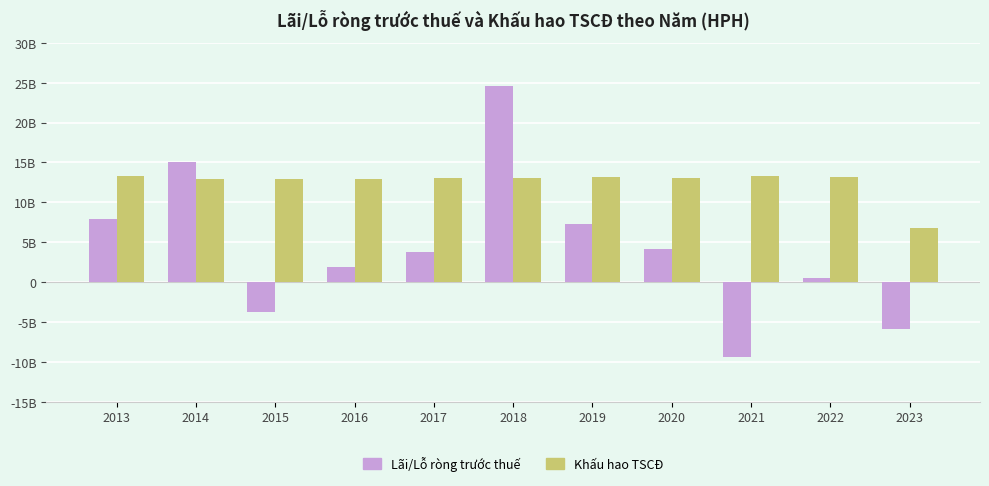

Reading left to right, what are all the values shown in this chart?

Lãi/Lỗ ròng trước thuế: 7885807280	15066448011	-3700135500	1864272784	3763174635	24639250722	7332295219	4100449320	-9426440369	500906911	-5898895313
Khấu hao TSCĐ: 13356157018	12951076200	12959228299	12965340144	13002830507	13013889371	13111080326	13086392856	13271952250	13149558671	6794899453